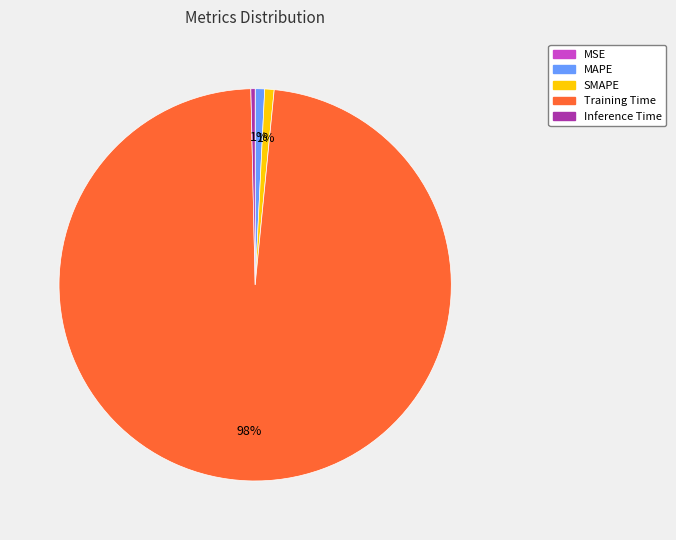

What percentage is the SMAPE slice, to the nearest percent?

1%